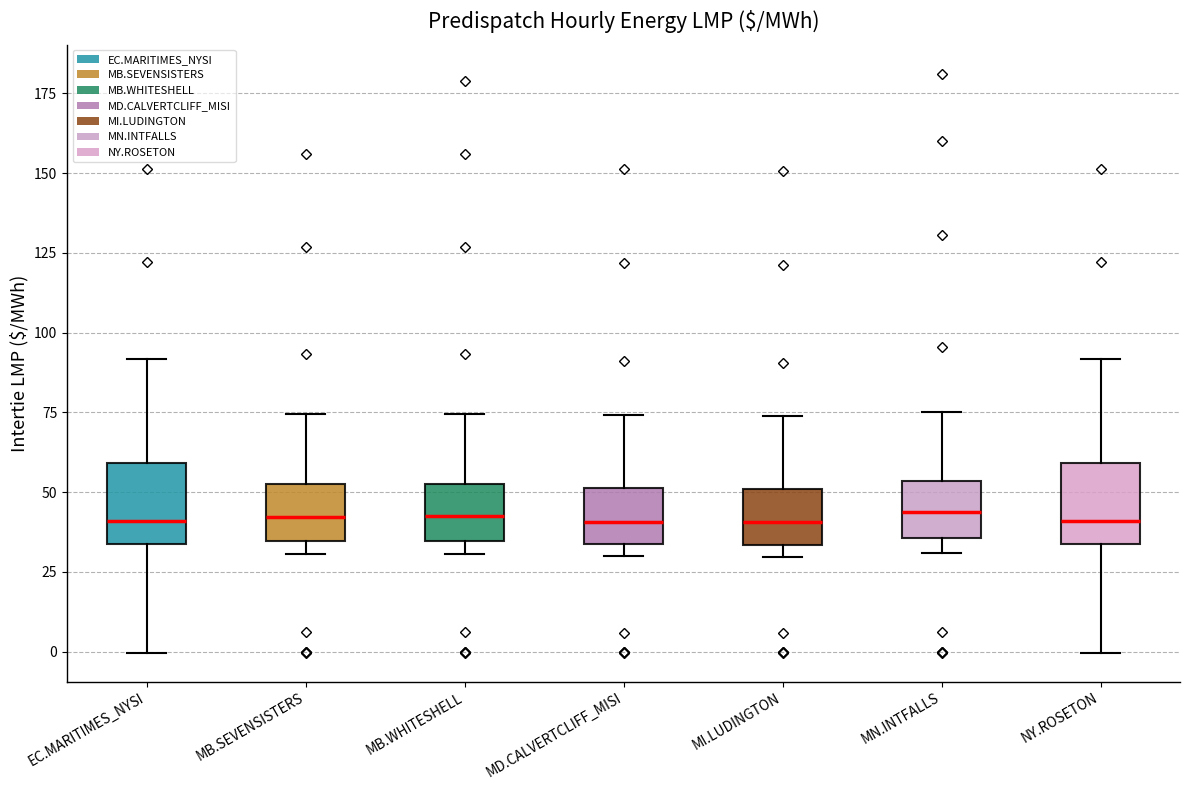

Where is the lower edge of the box for MI.LUDINGTON on the y-axis? The values are not printed on the chart, so give them approximately, as read against the axis.

35